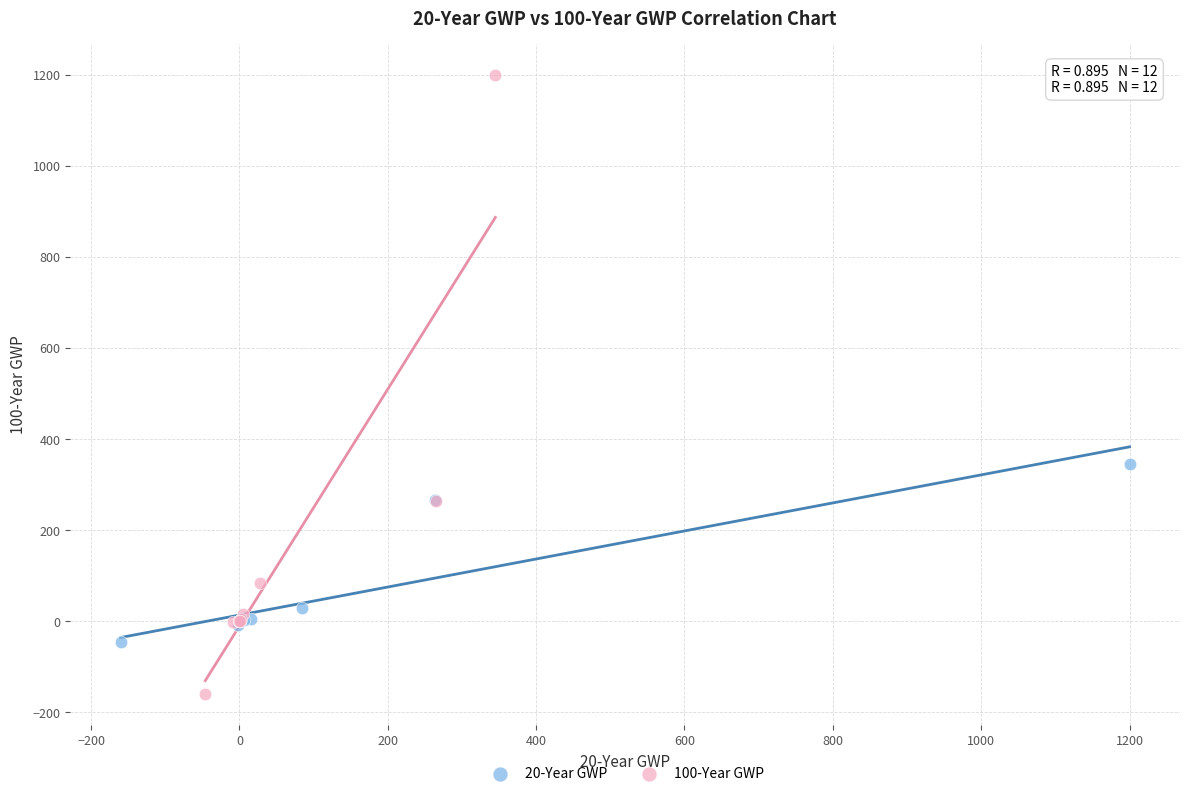

Which series has the largest Y range (max minus min)?

100-Year GWP